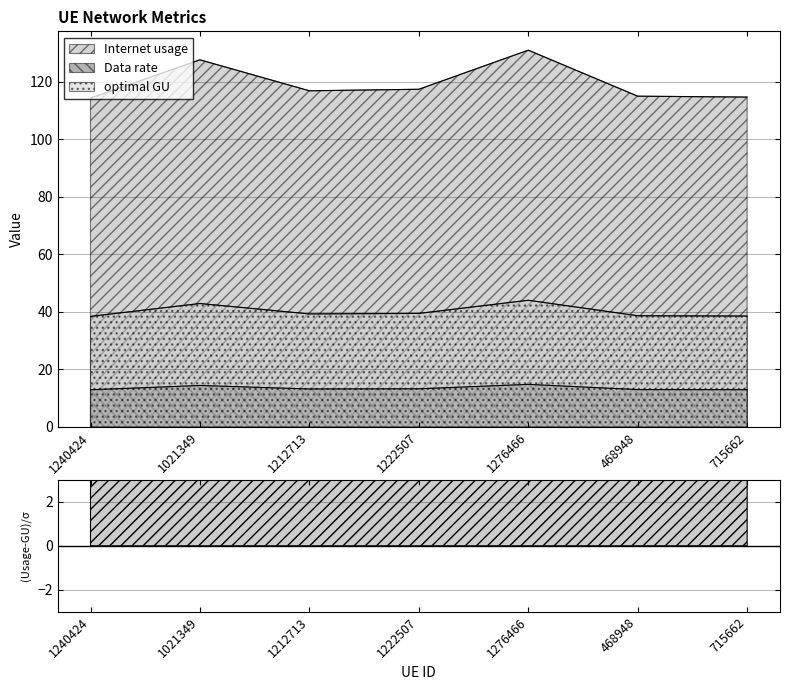

Count the number of categories in the chart.

7